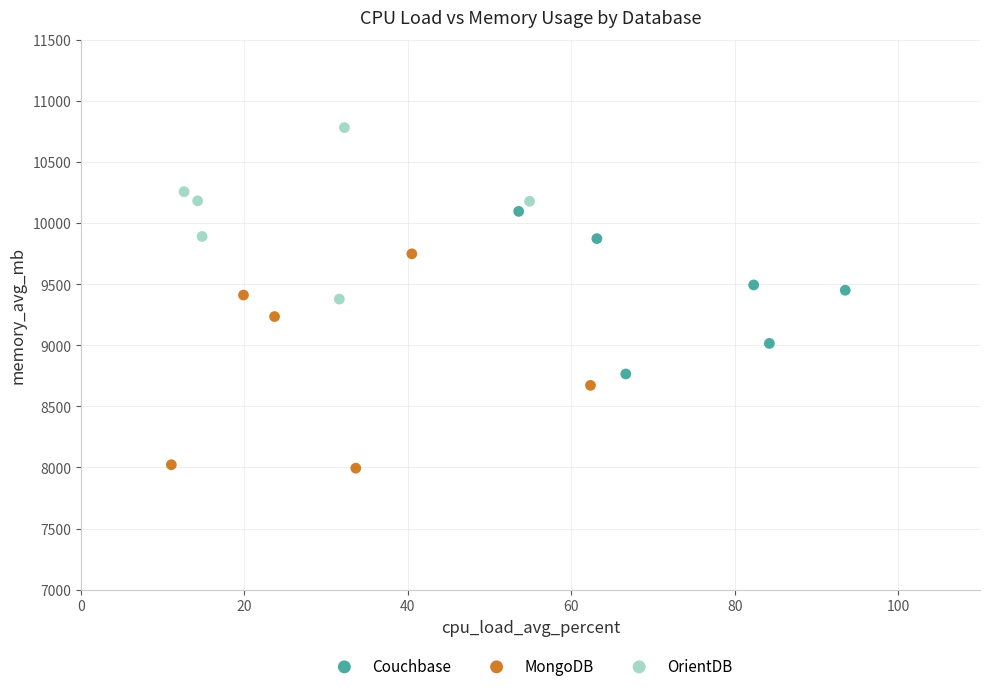

Which series reaches the maximum Y coordinate?

OrientDB